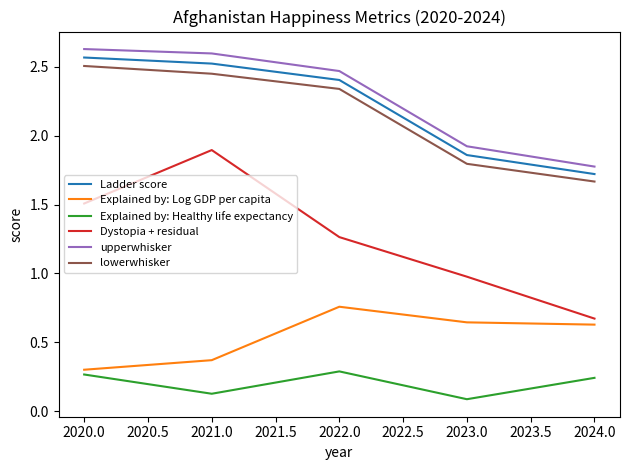

What position from the right is 2021.0?

4